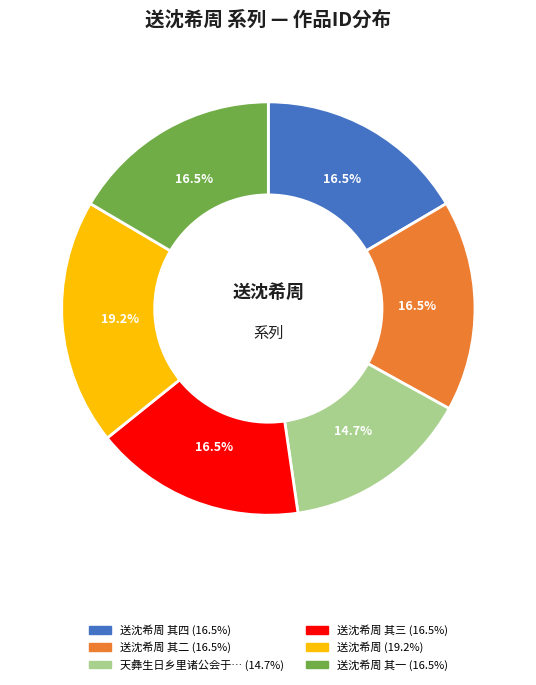

Does any single category account for the majority?

No